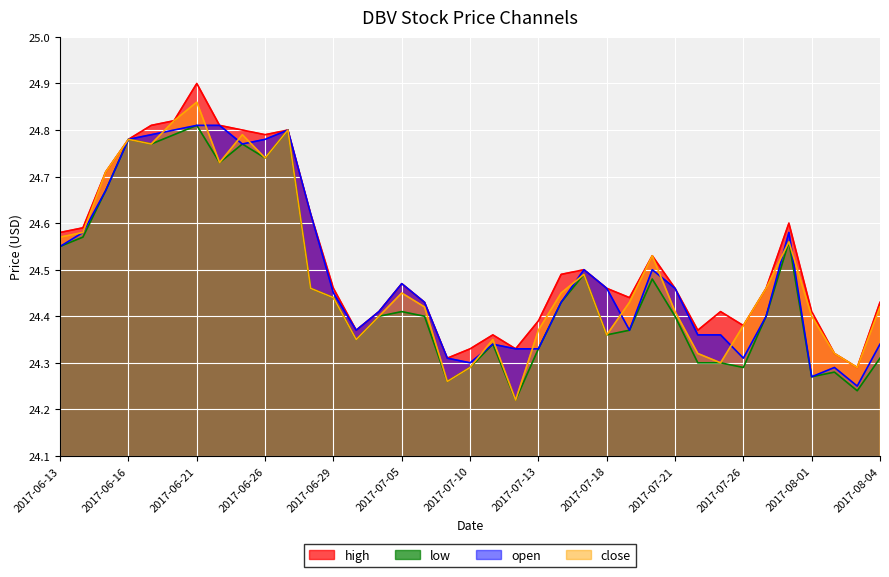

What is the value of the high point at the 15th from the left?

24.4